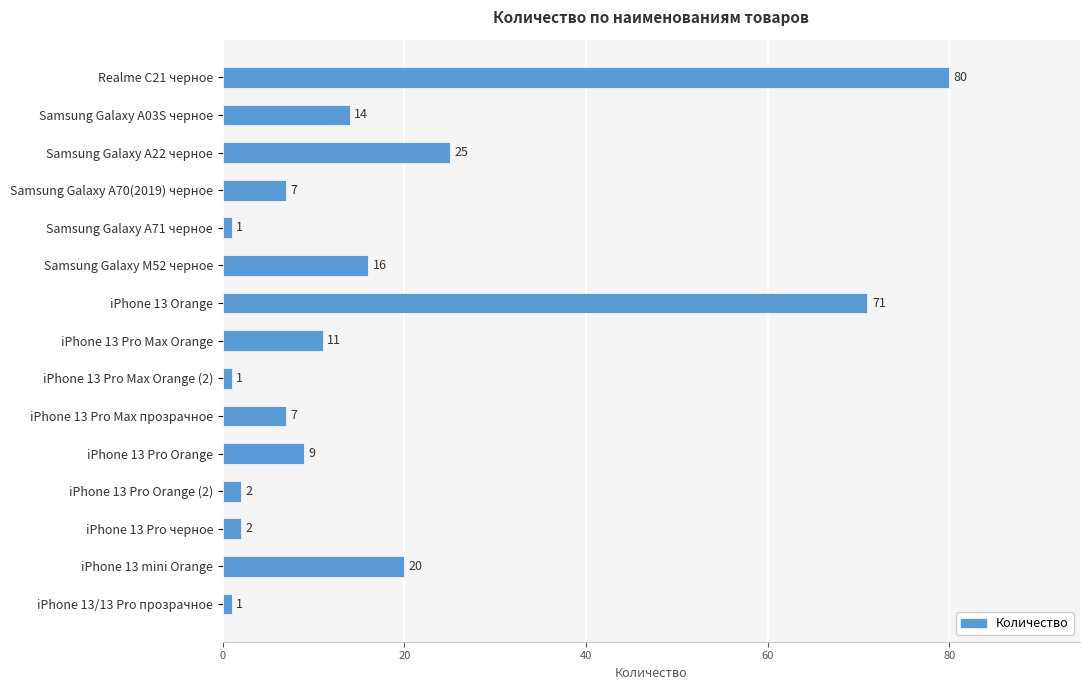

Between Samsung Galaxy A71 черное and Samsung Galaxy A03S черное, which is larger?

Samsung Galaxy A03S черное